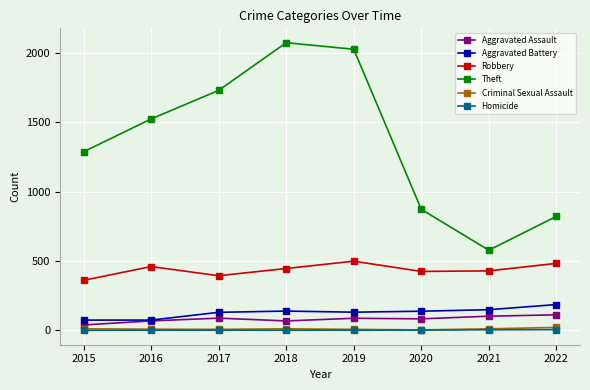

What is the value of the Theft point at the 5th from the left?

2028